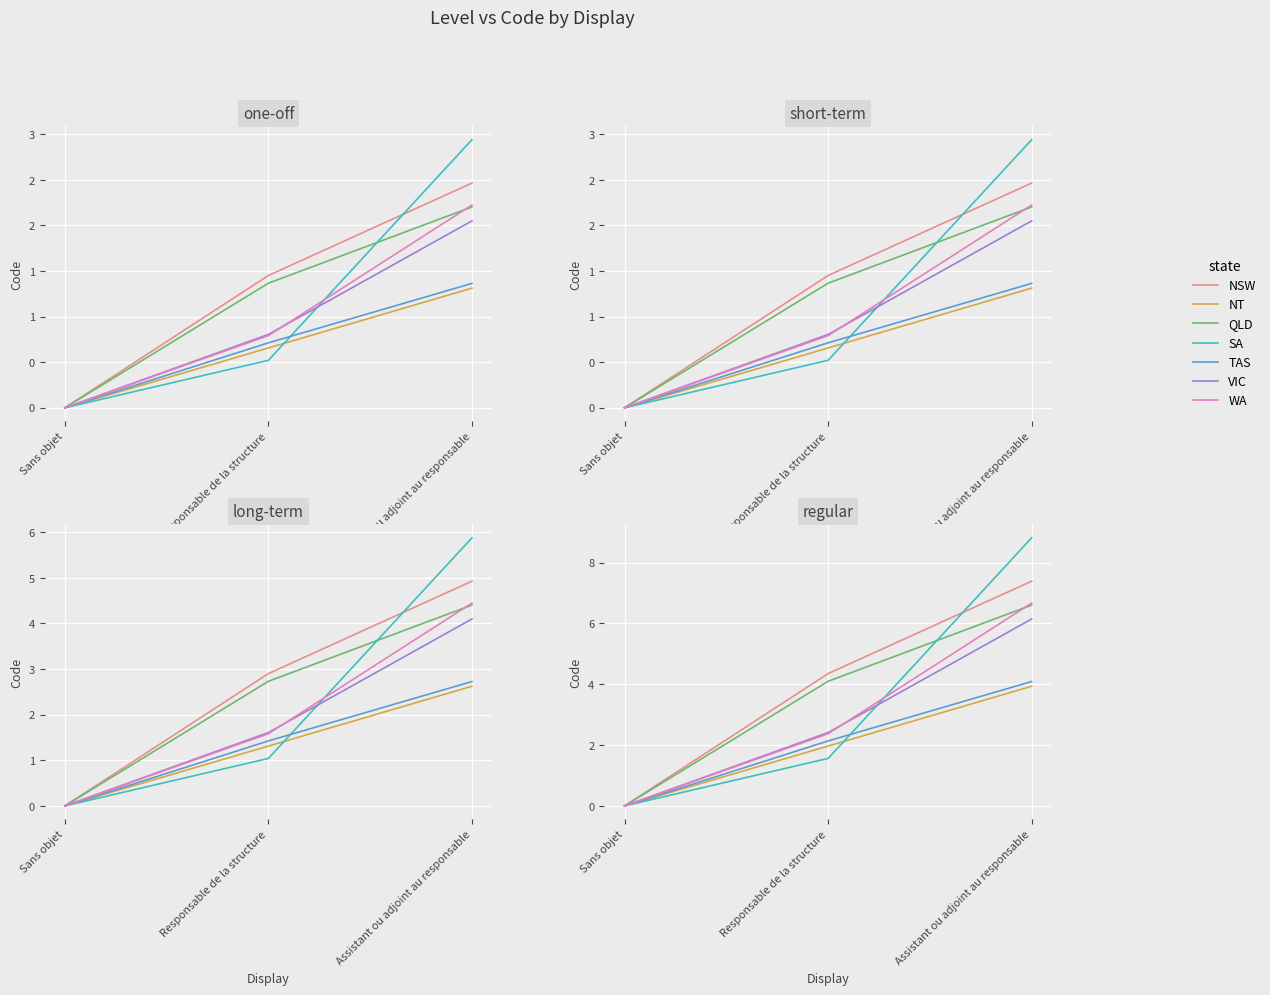

Does the chart display data point markers on the line(s)?

No